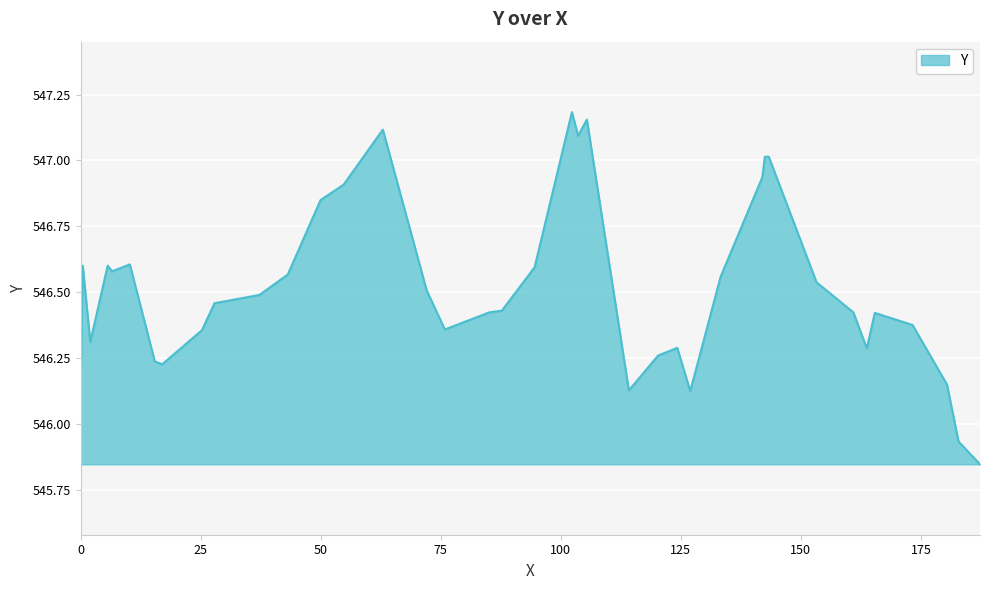

What is the difference between the maximum and minimum values?

1.3